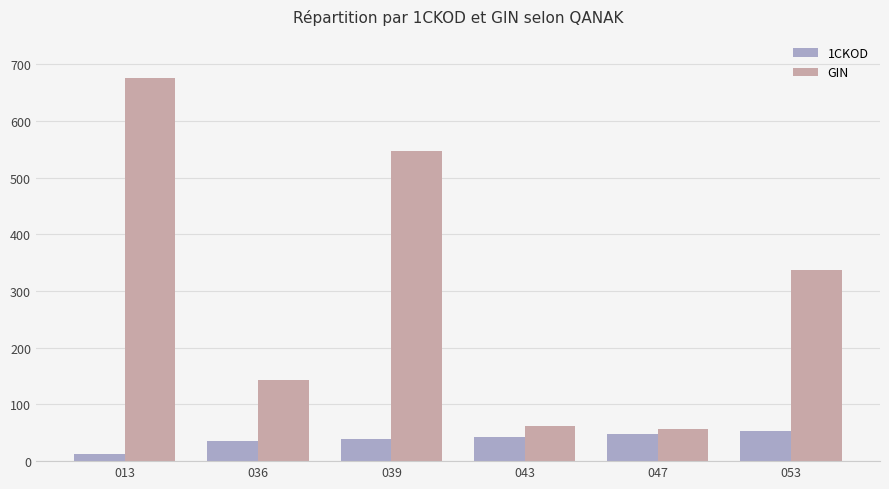

Which series has the largest total across all categories?

GIN